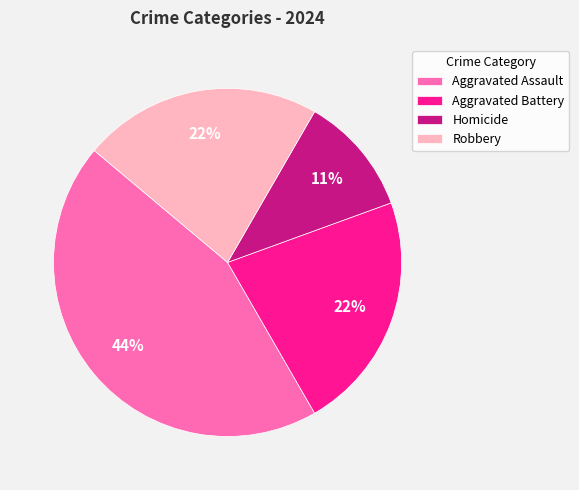

Is the sum of Robbery and Aggravated Assault greater than half?

Yes